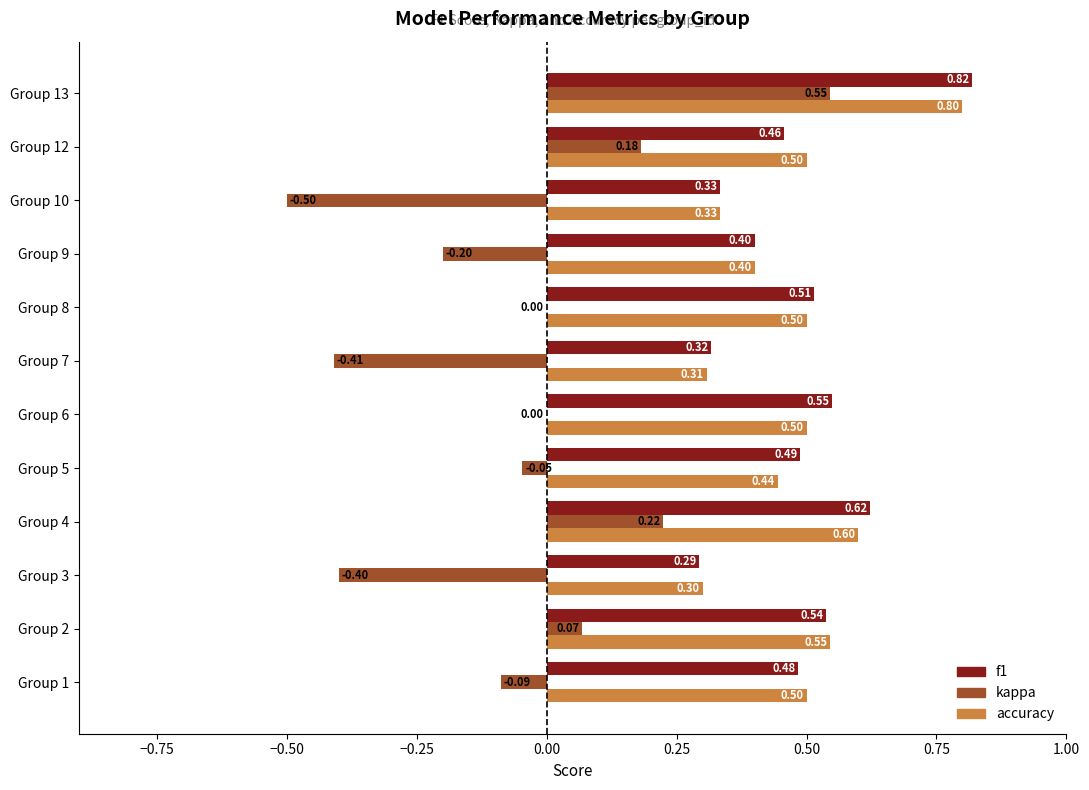

What is the total value across all series at Group 8?

1.0